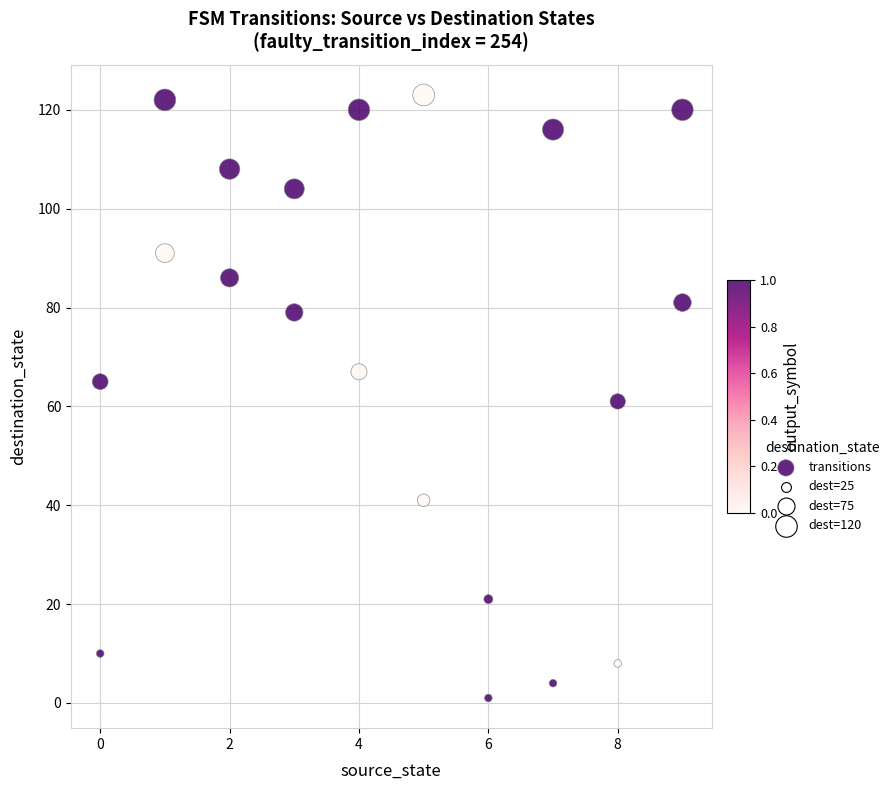

What is the range of Y values (max minus min)?

122